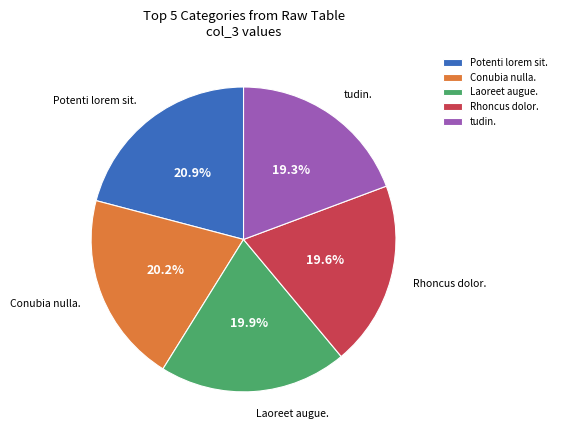

What is the largest slice in the pie chart?

Potenti lorem sit.